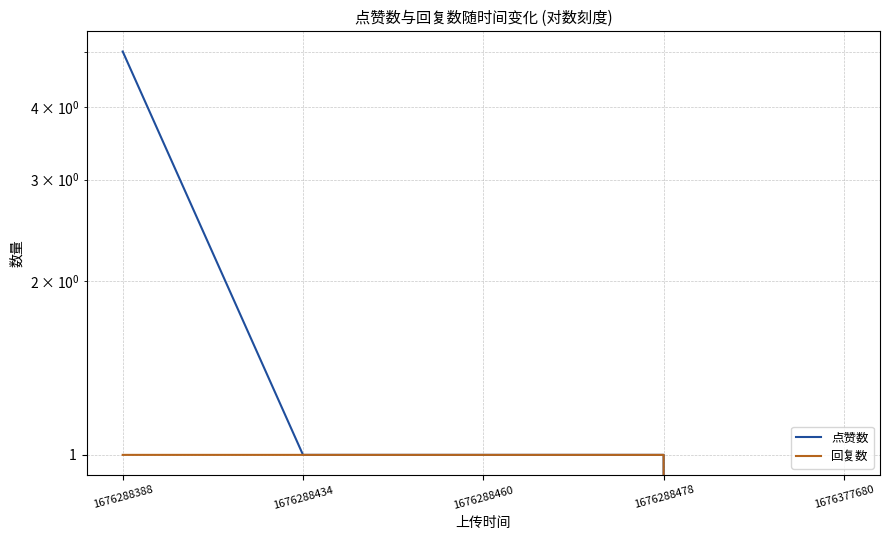

Between 1676288388 and 1676288434, which series saw the biggest shift?

点赞数